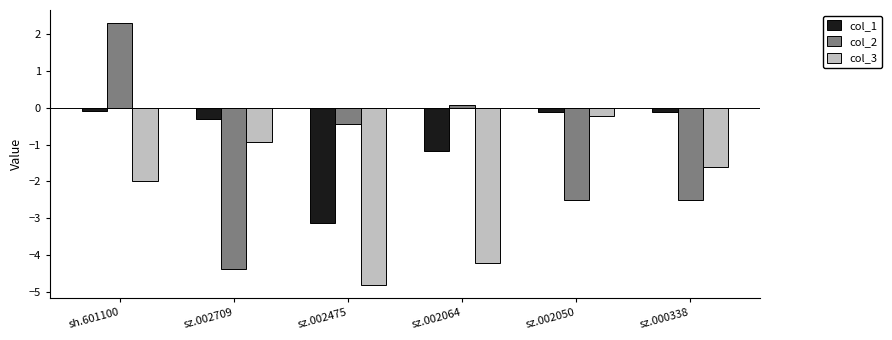

How many data points in col_2 are less than 0?

4